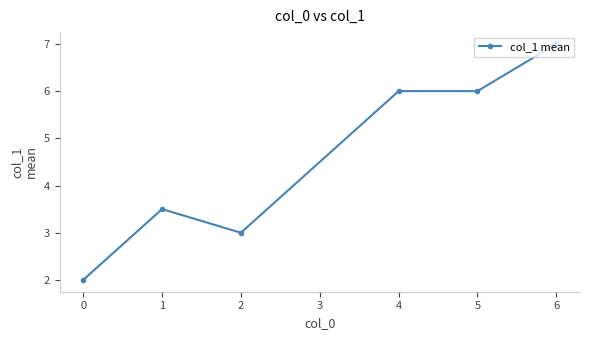

What is the sum of all values?

27.5